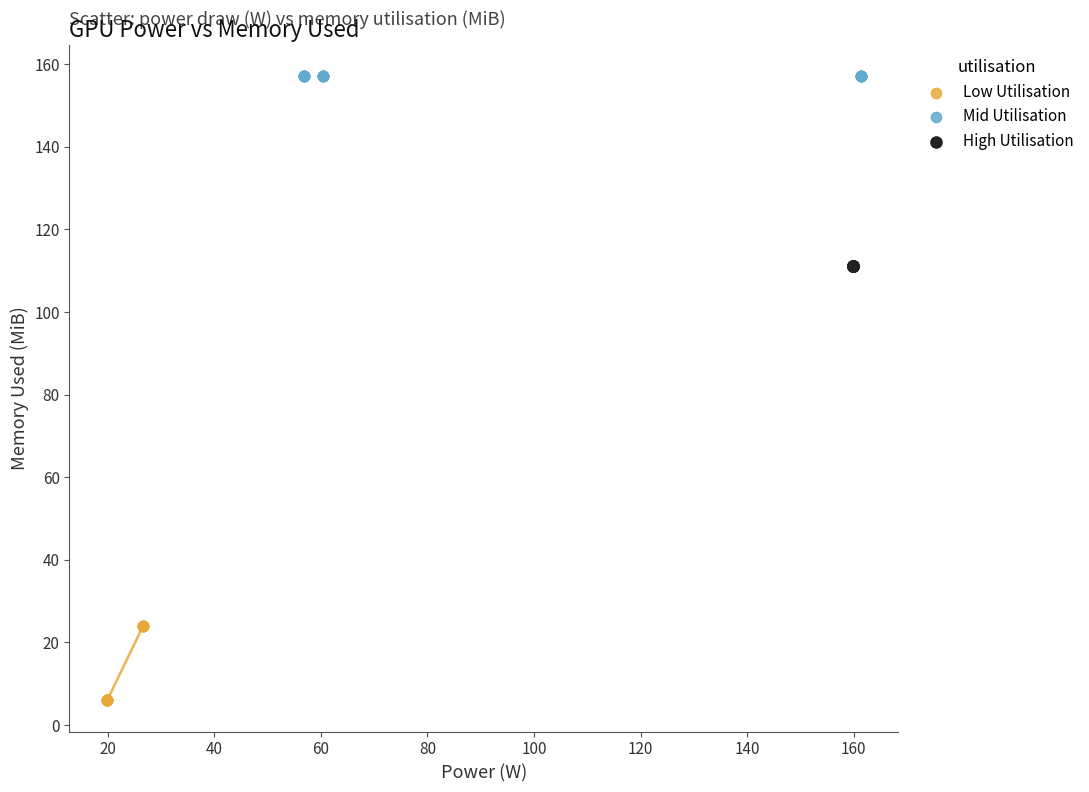

Which series contains the lowest Y value?

Low Utilisation